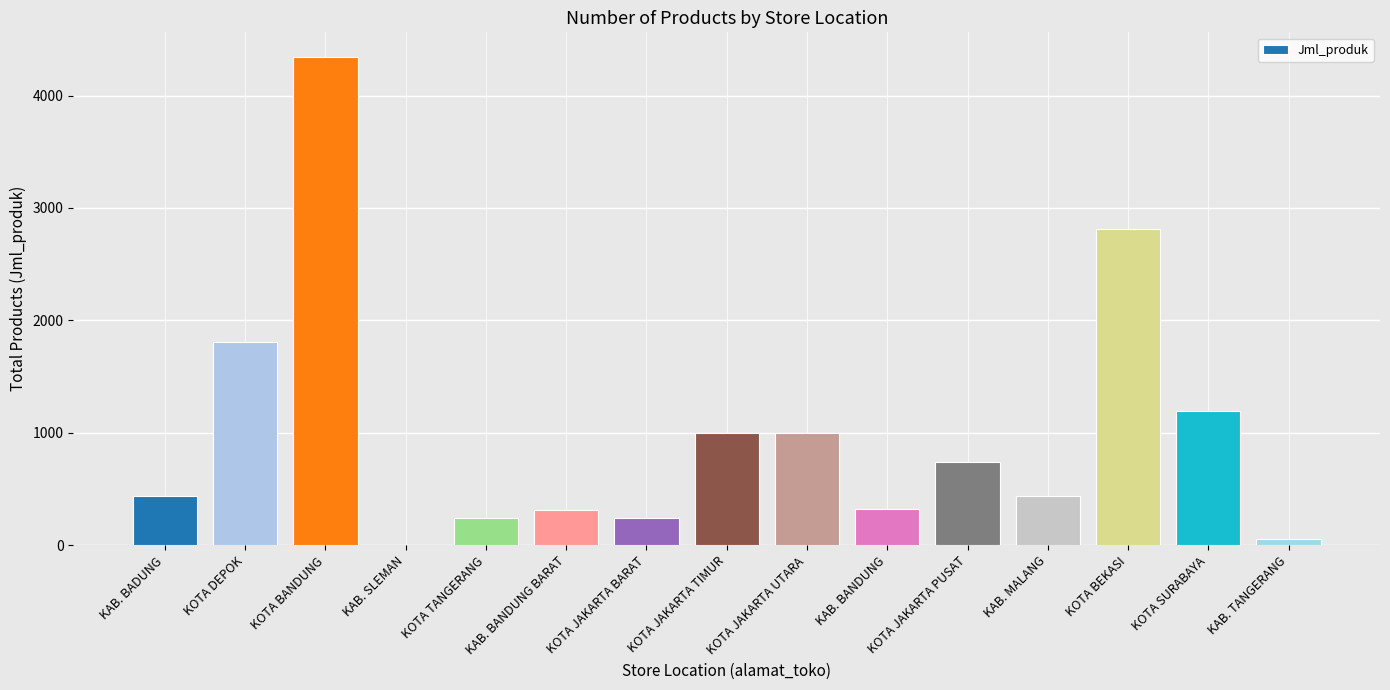

At which label is the value closest to 2174?

KOTA DEPOK